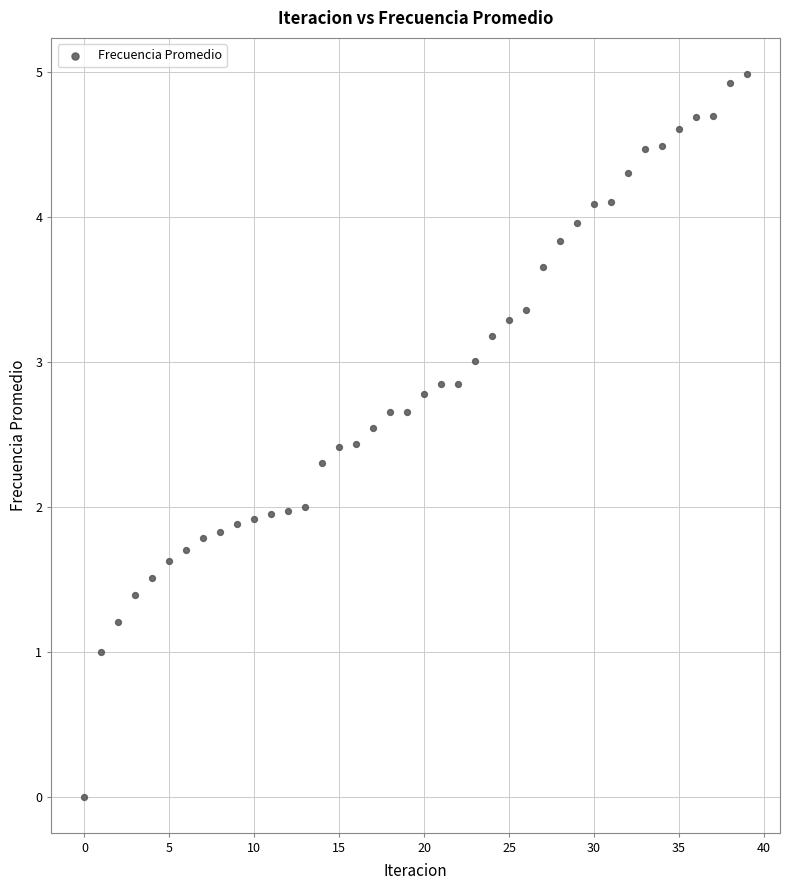

Count the number of points in this scatter plot.

40